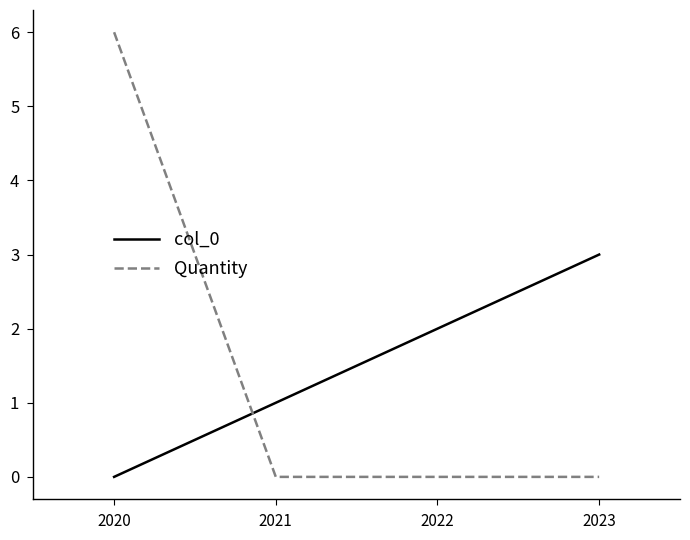

Reading left to right, transcribe all the data shown in this chart.

col_0: 2020=0	2021=1	2022=2	2023=3
Quantity: 2020=6	2021=0	2022=0	2023=0